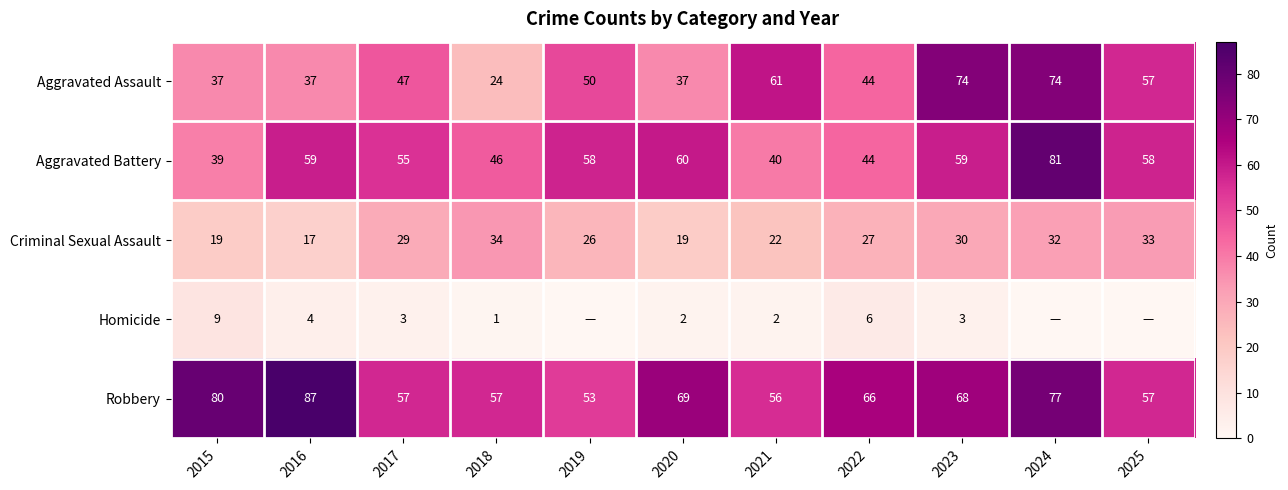

Which category has the lowest value in the Criminal Sexual Assault series?

2016